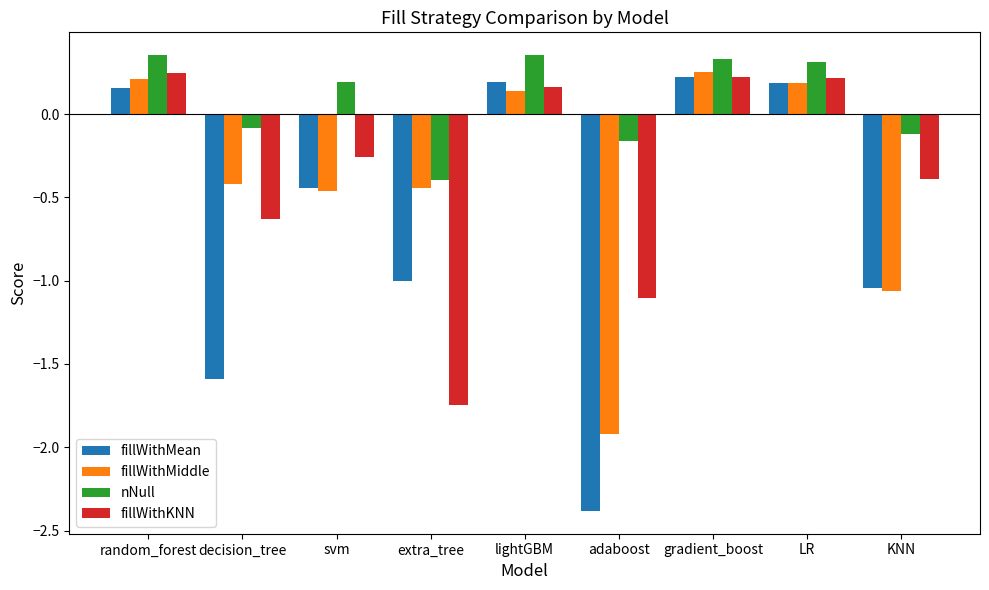

Is it true that fillWithMiddle equals -0.6 at extra_tree?

False